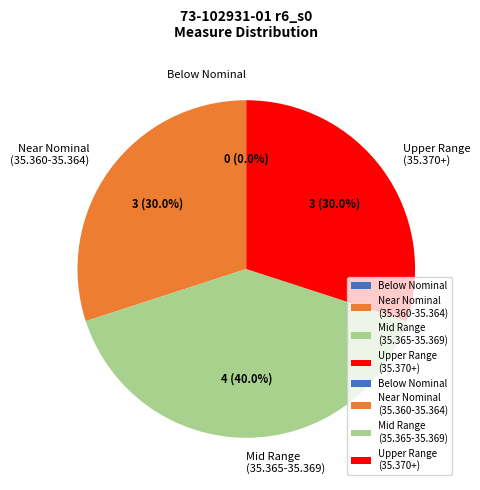

Is FDO26100JV0_3 the majority of the pie?

No